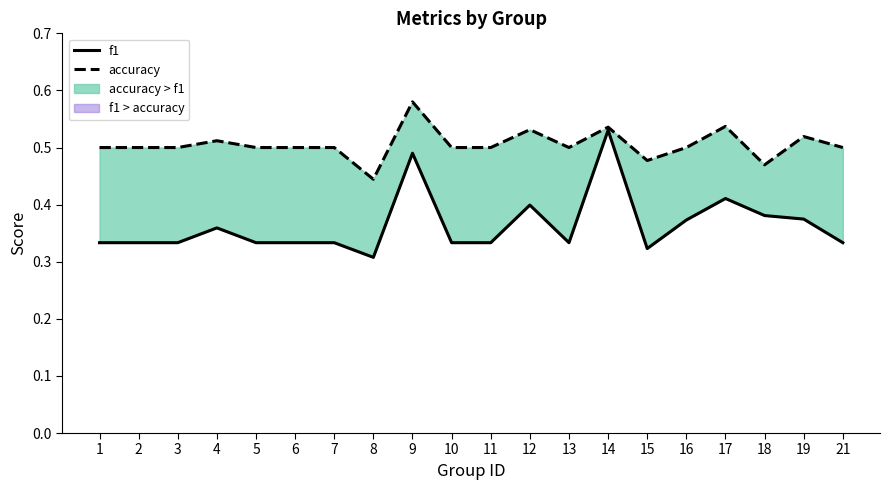

The f1 series shows 0.3 at 3. True or false?

True